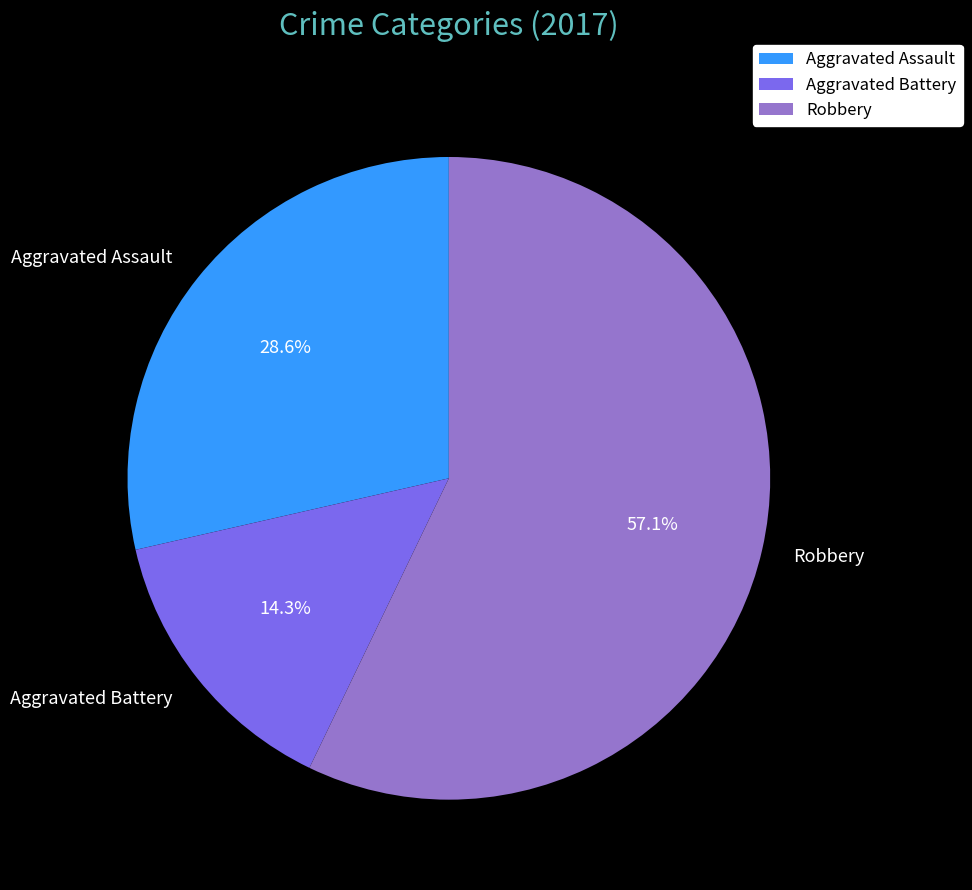

Rank the categories by value from lowest to highest.

Aggravated Battery, Aggravated Assault, Robbery